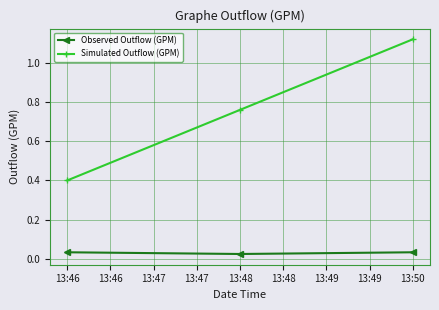

Which series has the largest total across all categories?

Simulated Outflow (GPM)